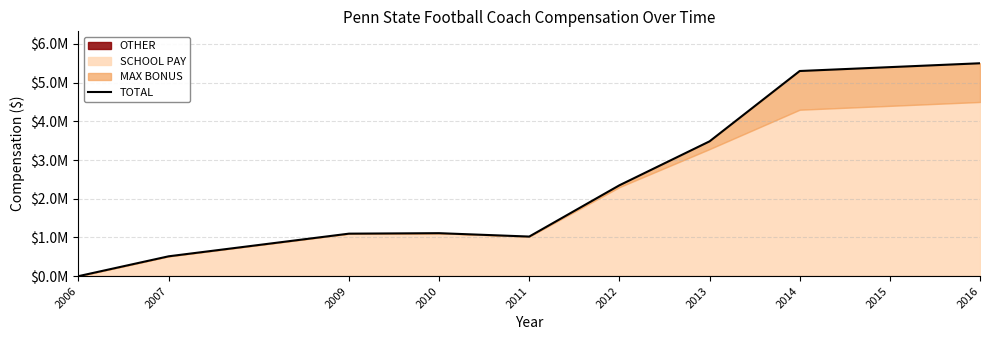

Reading right to left, extract all data points from this chart.

5500000	5400000	5300000	3482779	2347500	1022794	1109977	1097767	512664	0